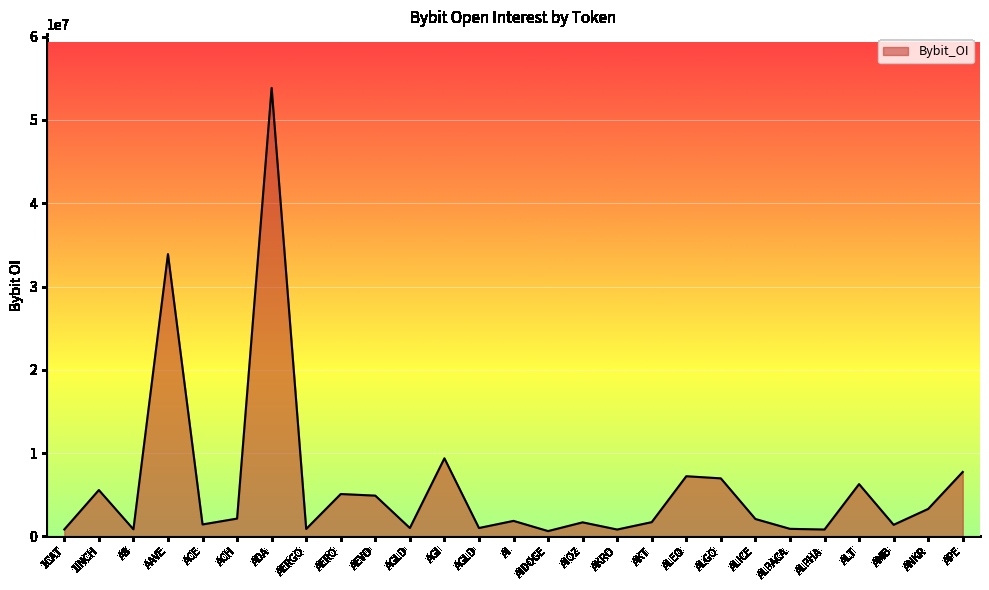

Rank the categories by value from highest to lowest.

ADA, AAVE, AGI, APE, ALEO, ALGO, ALT, 1INCH, AERO, AEVO, ANKR, ACH, ALICE, AI, AKT, AIOZ, ACE, AMB, AGLD, AGLD, ALPACA, AERGO, A8, 1CAT, ALPHA, AKRO, AIDOGE